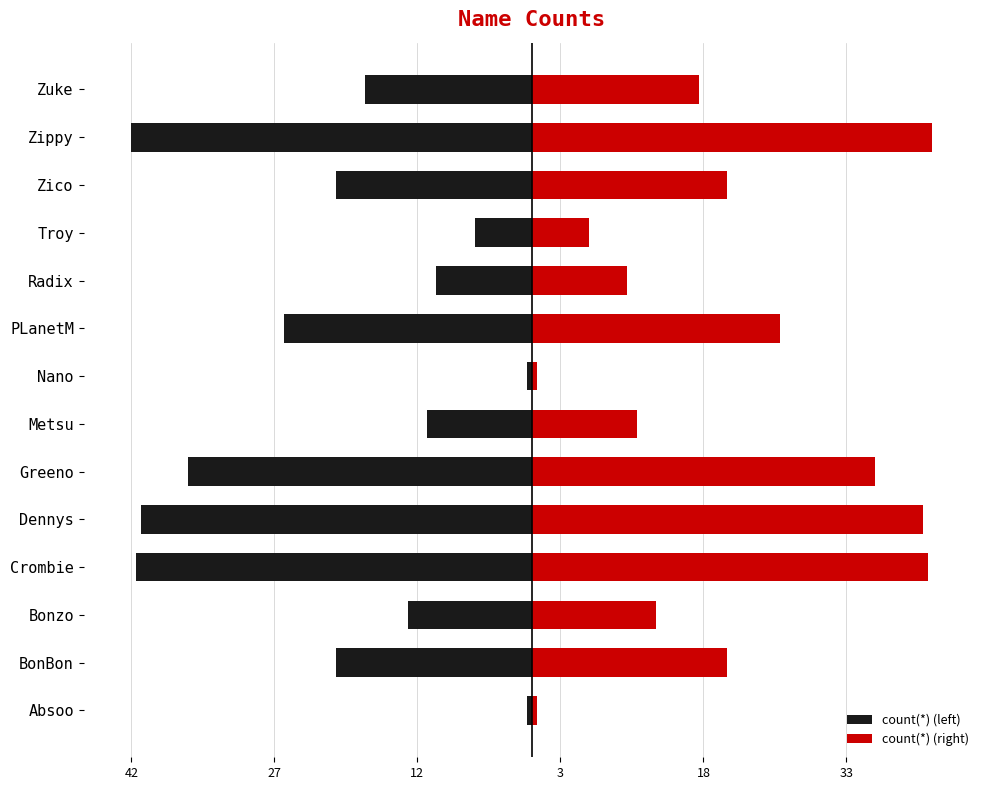

What is the minimum value shown in the chart?

-42.0